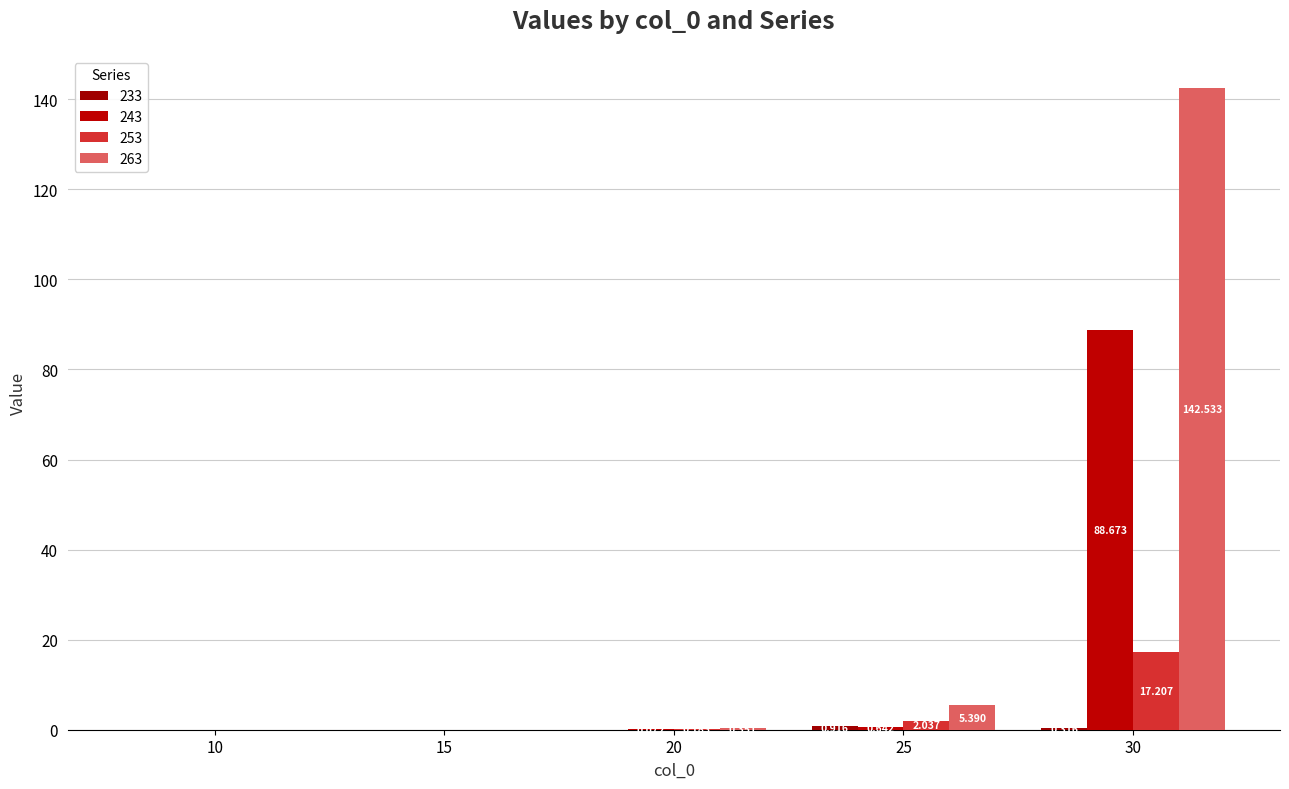

Is it true that 263 equals 0.0 at 15?

True